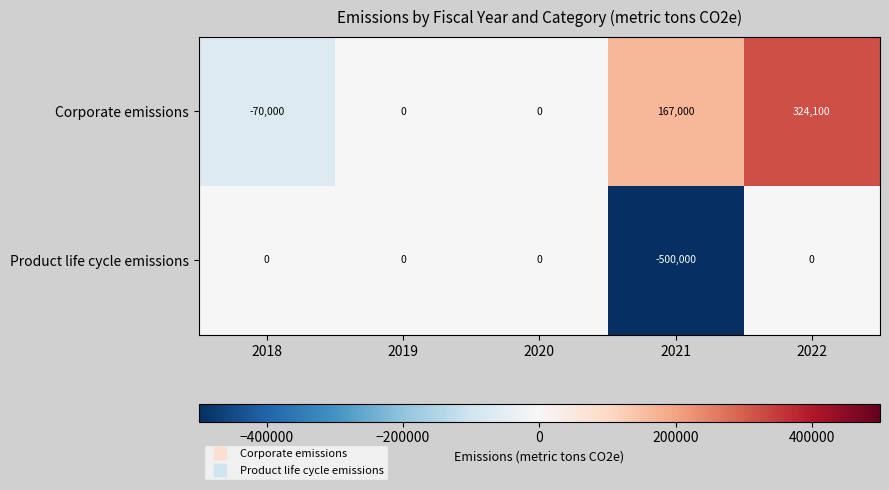

Rank the series at 2018 from highest to lowest value.

Product life cycle emissions, Corporate emissions